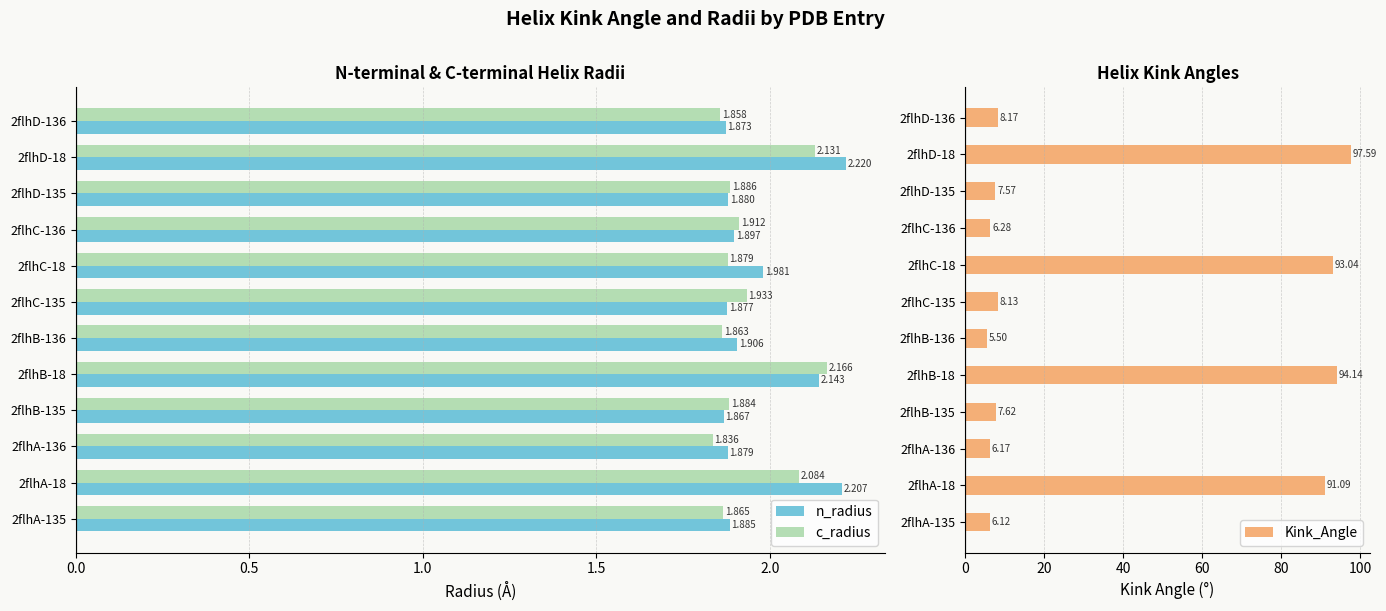

What are all the series names shown in the legend?

n_radius, c_radius, Kink_Angle